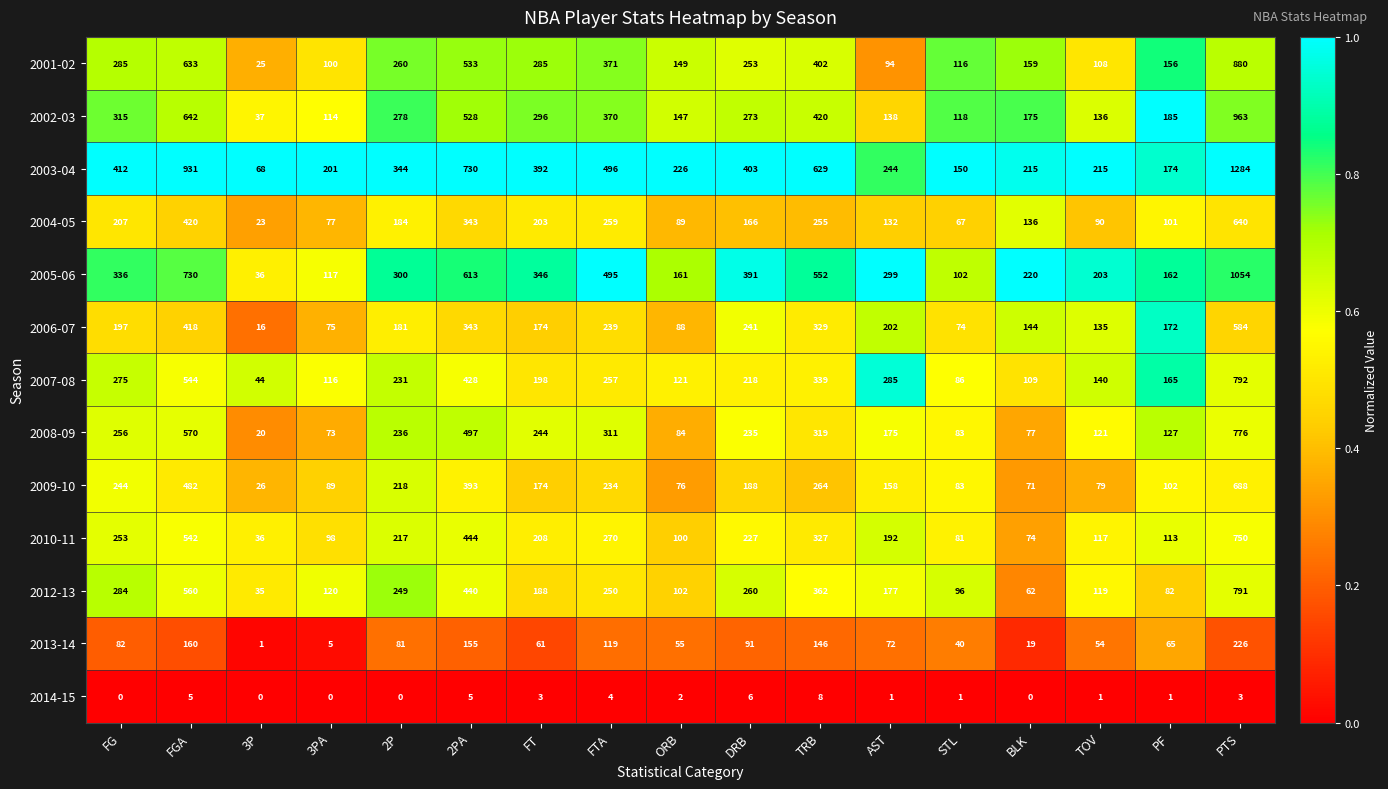

At which category is the sum across all series the highest?

PTS